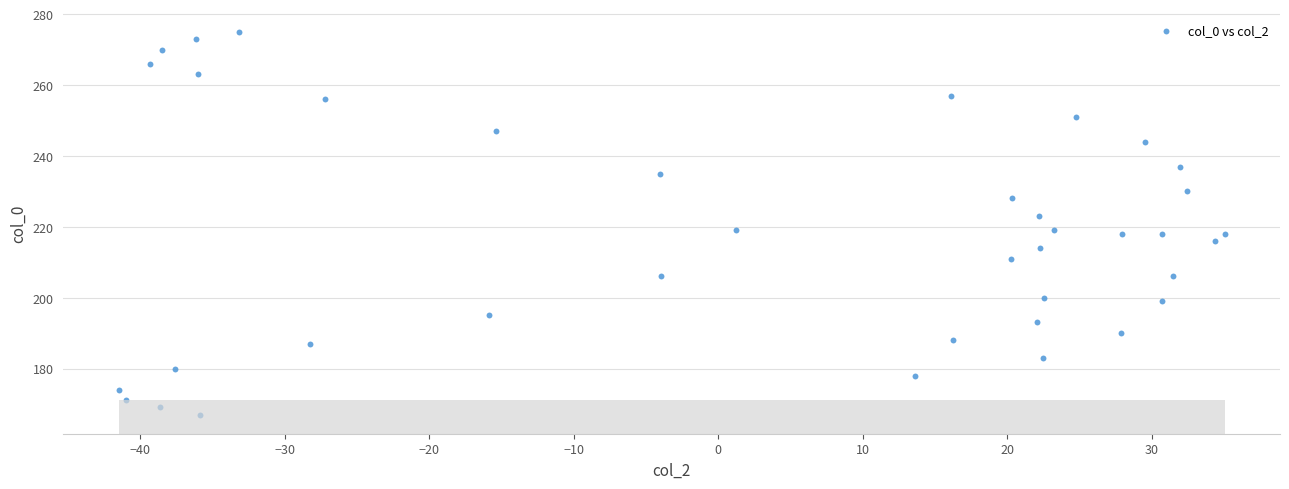

What is the range of Y values (max minus min)?

108